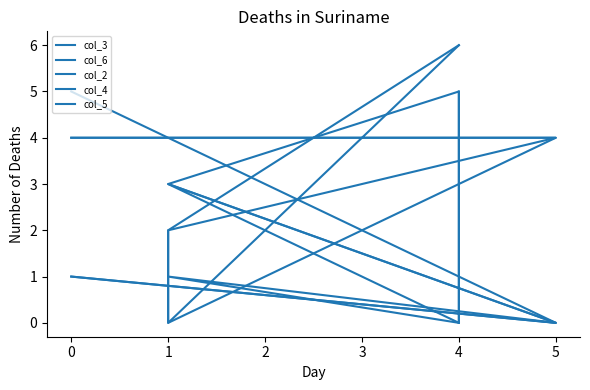

Is the value of col_6 at 4 greater than the value of col_3 at 0?

Yes